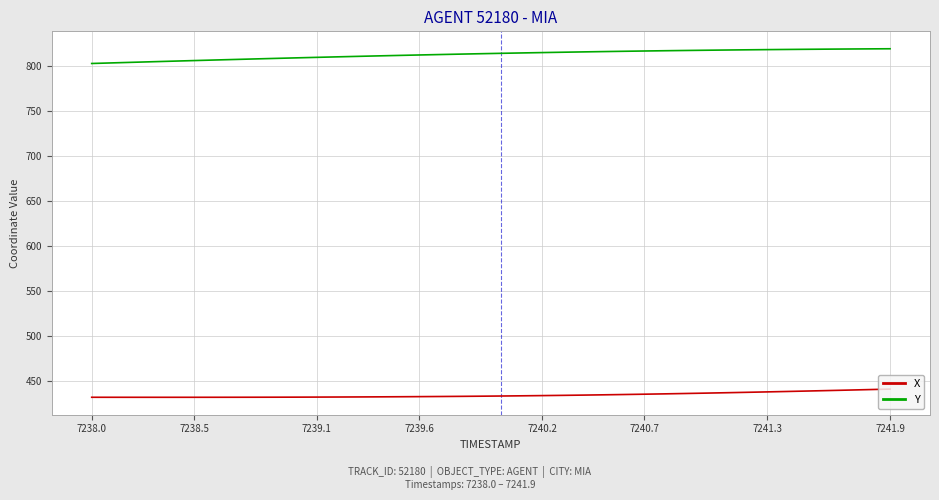

True or false: Y and X intersect in this chart.

False